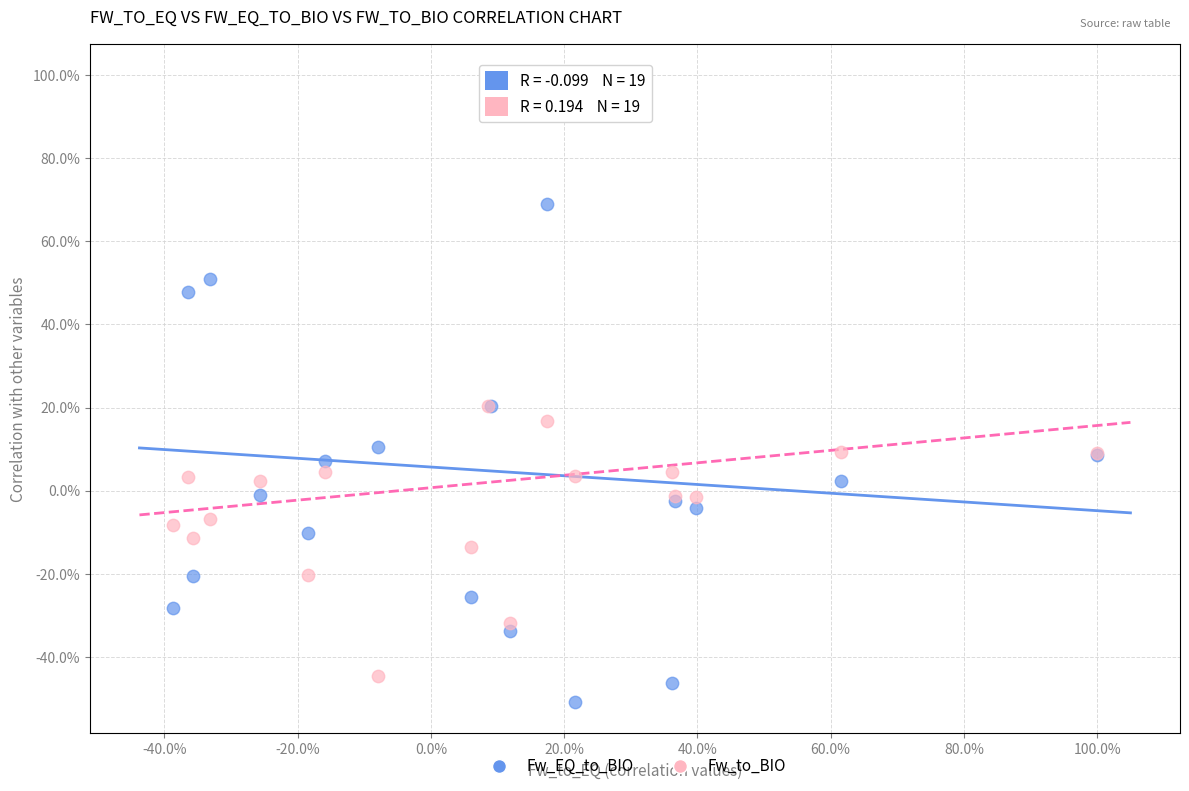

Which series reaches the minimum Y coordinate?

Fw_EQ_to_BIO